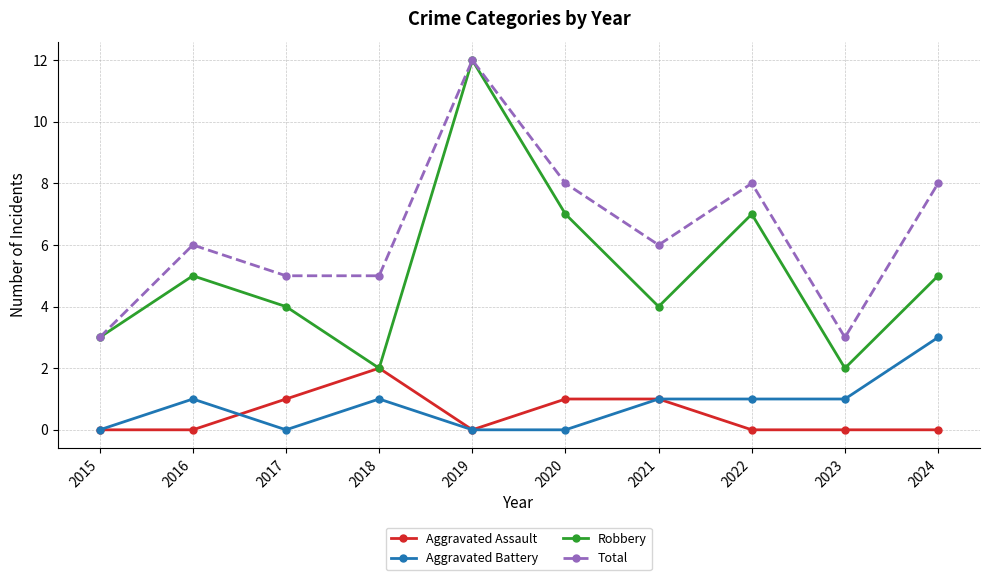

At which category is the sum across all series the highest?

2019